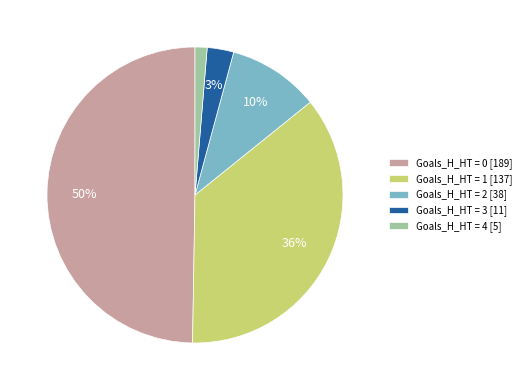

To the nearest percent, what portion does Goals_H_HT = 1 [137] represent?

36%